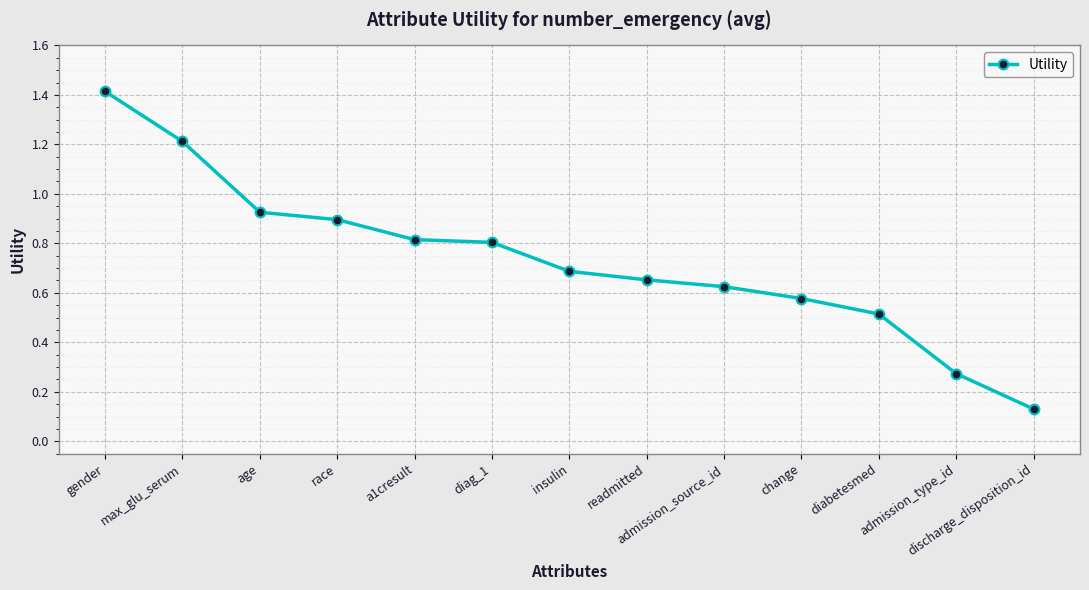

What is the maximum value shown in the chart?

1.4